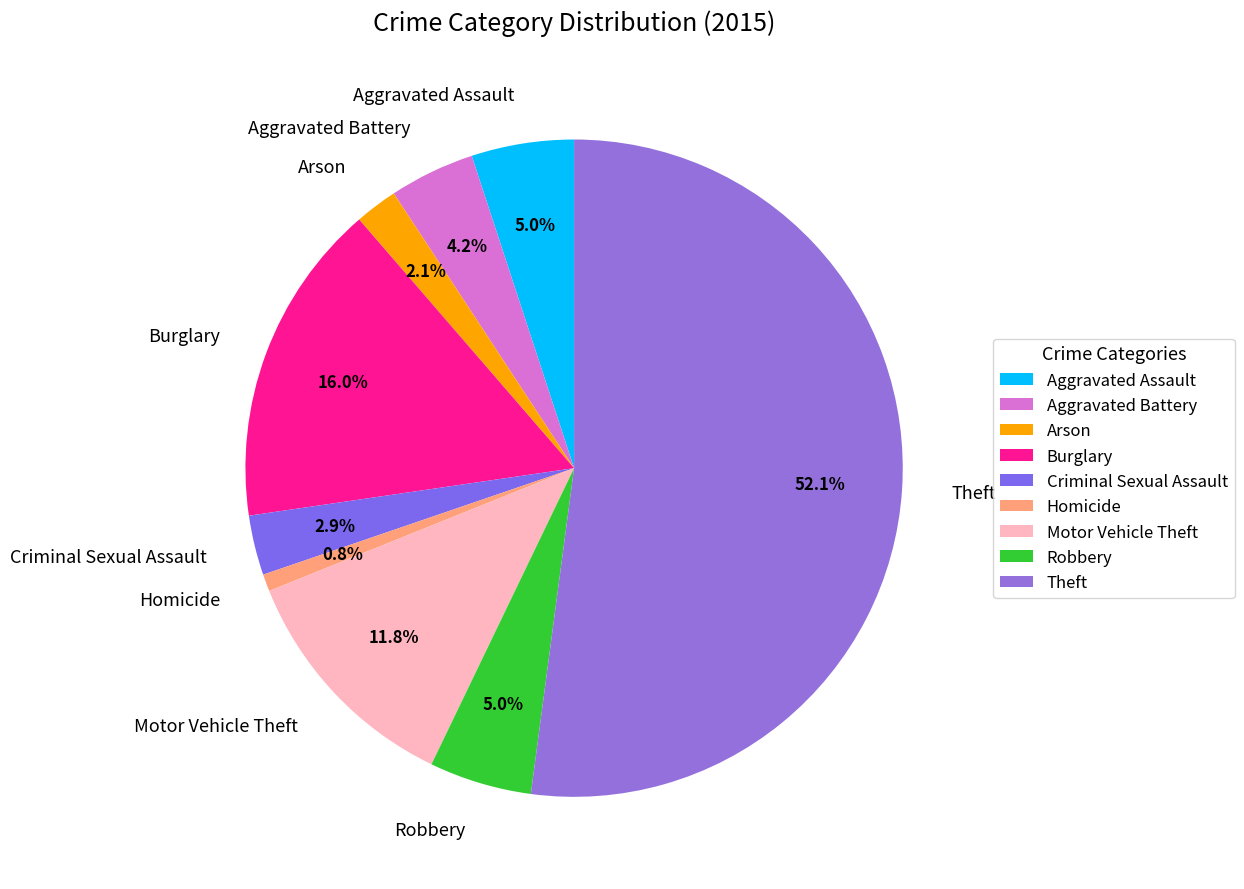

What is the smallest slice in the pie chart?

Homicide